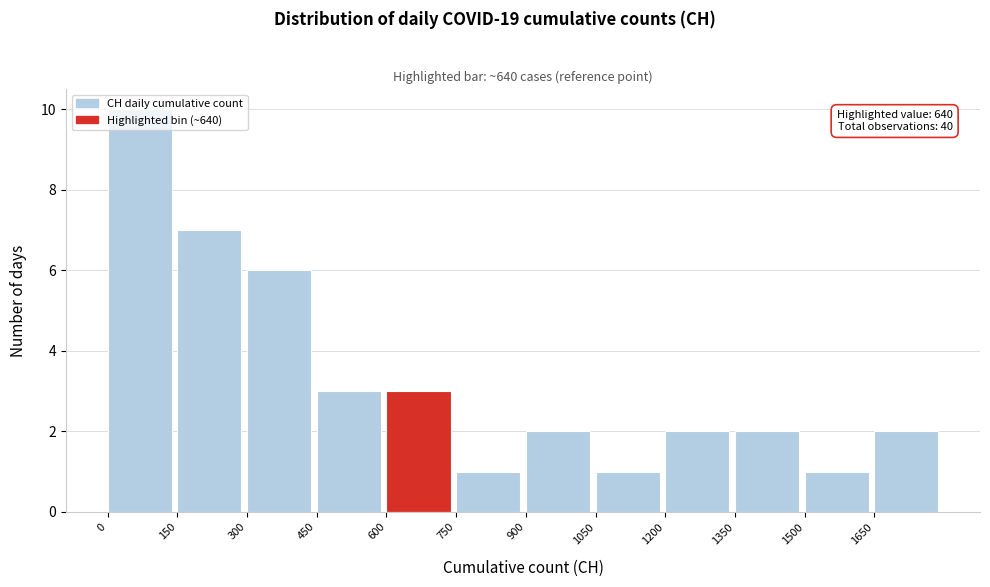

Which range on the x-axis has the tallest bar?

0 to 150